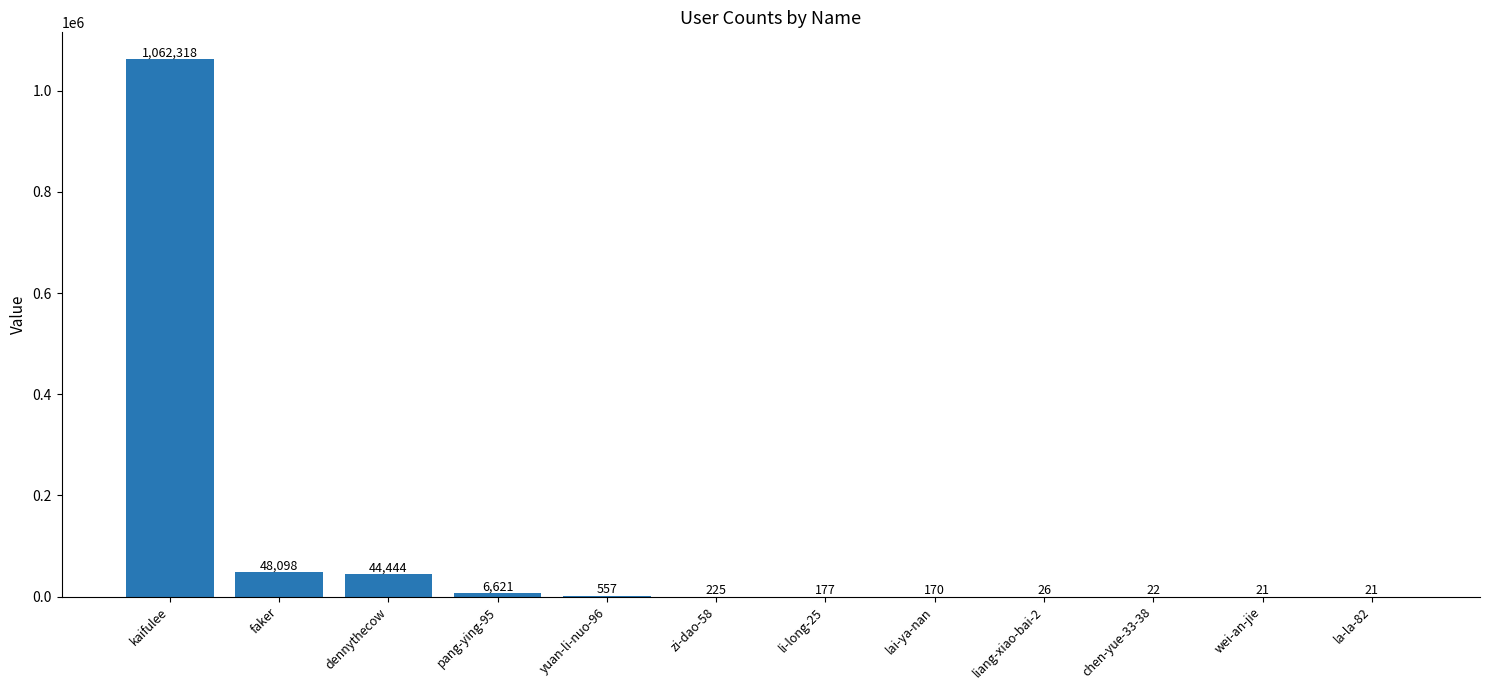

What is the sum of all values?

1162700